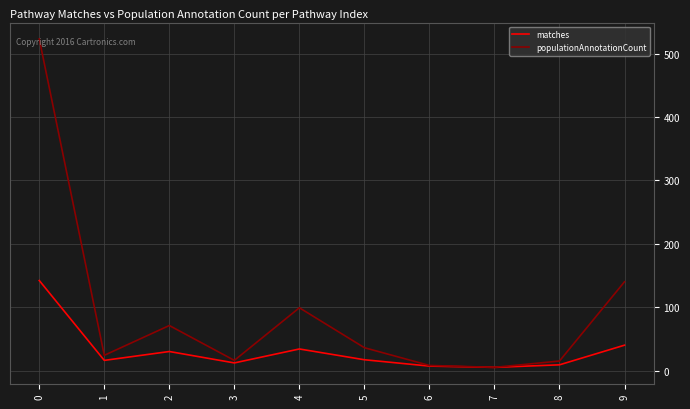

Which series changed the most between 4 and 6?

populationAnnotationCount